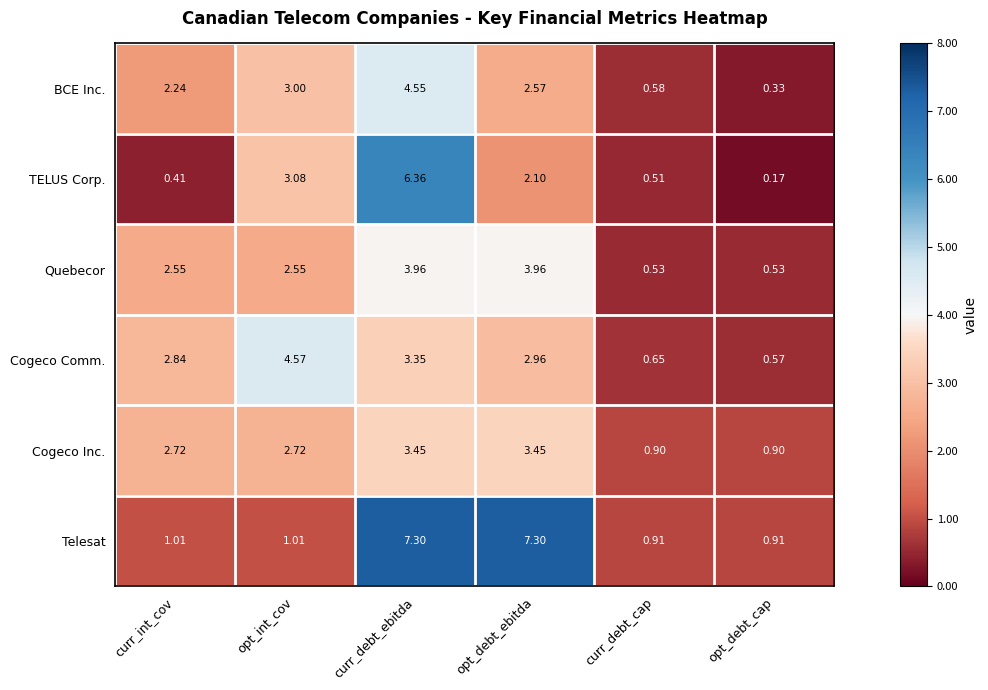

Count the number of categories in the chart.

6